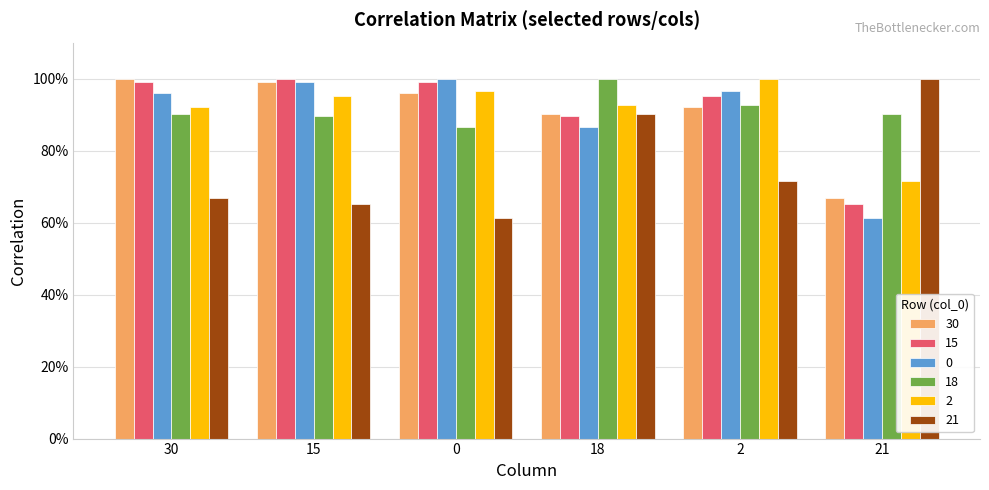

What is the average value of the 21 series?

0.8